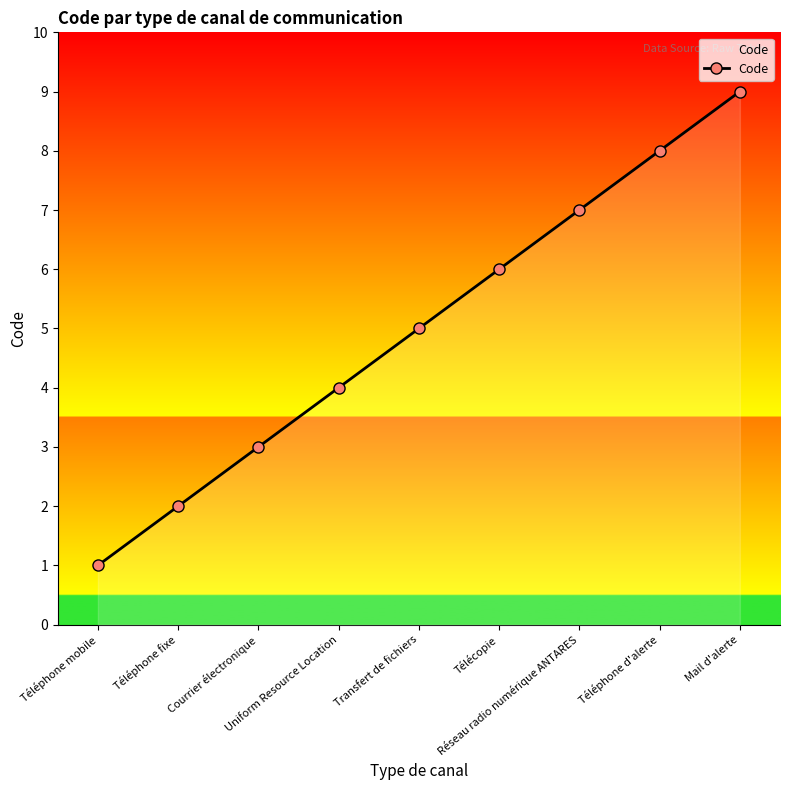

How many values are between 3 and 7?

5